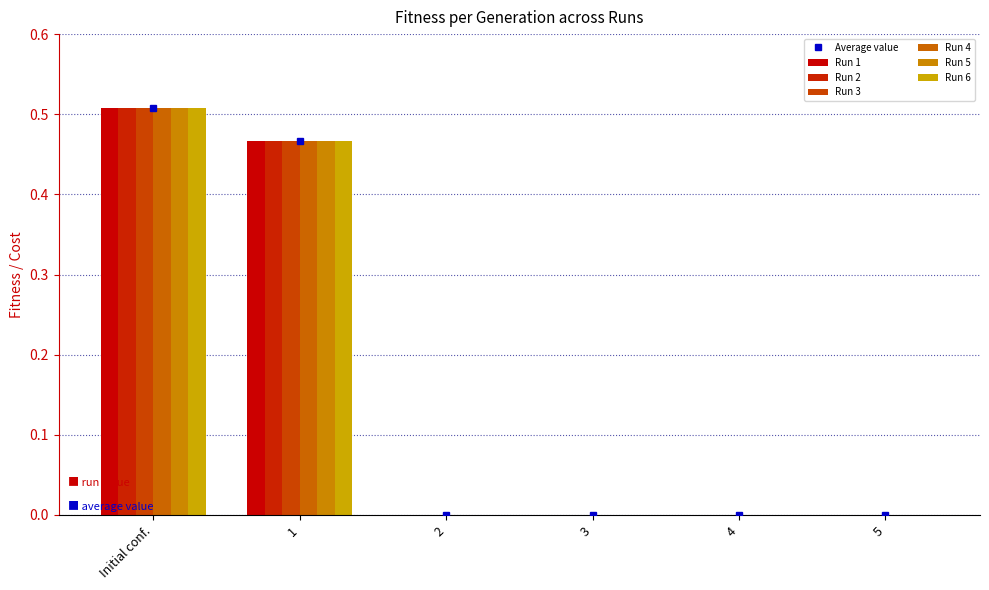

What position from the right is 3?

3